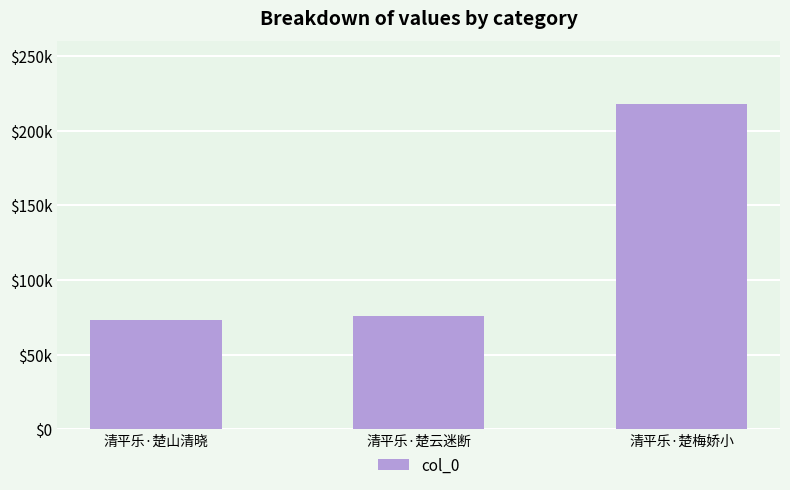

What is the sum of the values at 清平乐·楚梅娇小 and 清平乐·楚云迷断?

293408